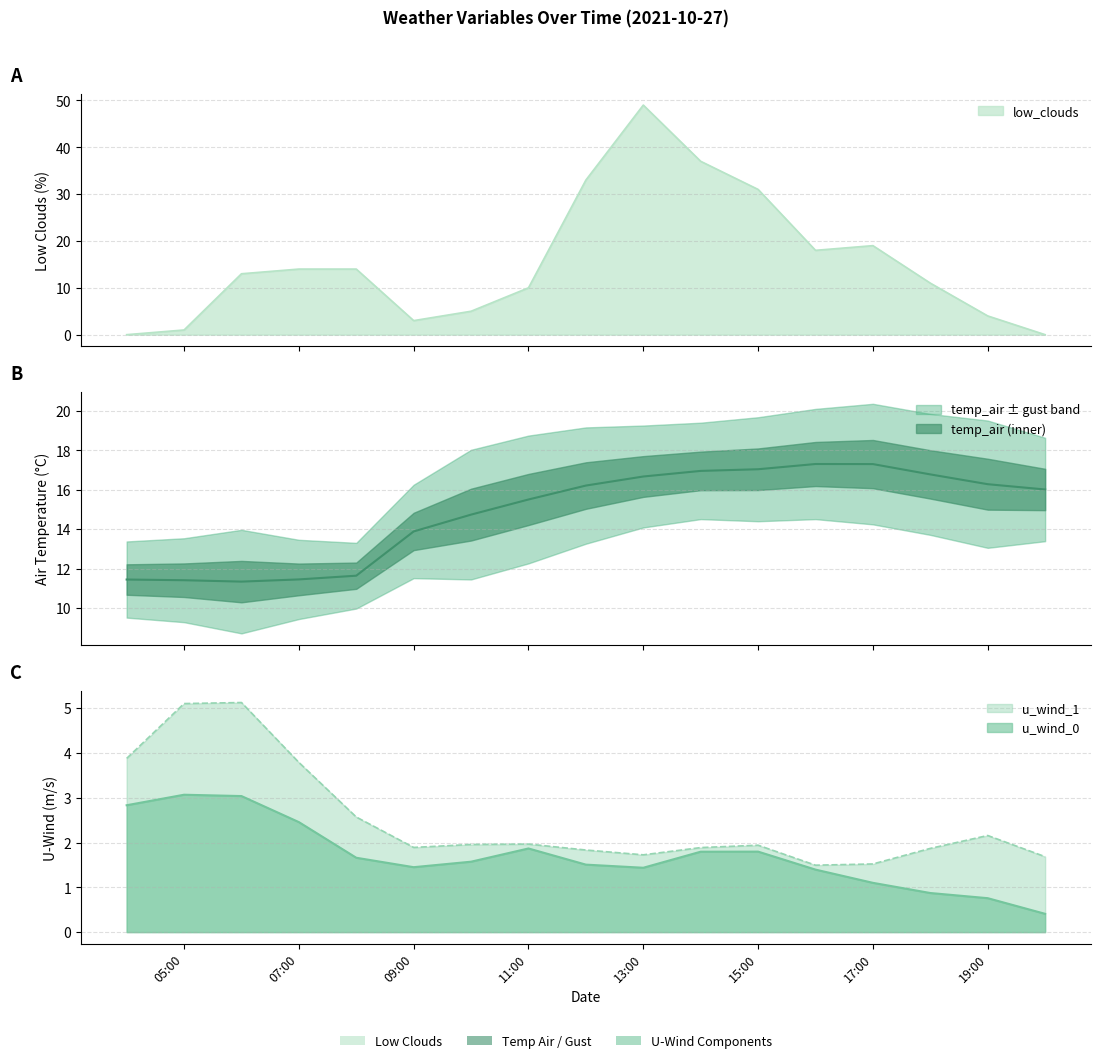

True or false: u_wind_0 and u_wind_1 cross at least once.

False